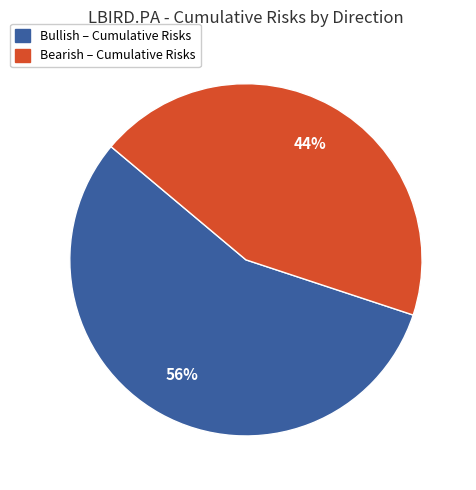

Is there any slice that represents more than half of the pie?

Yes